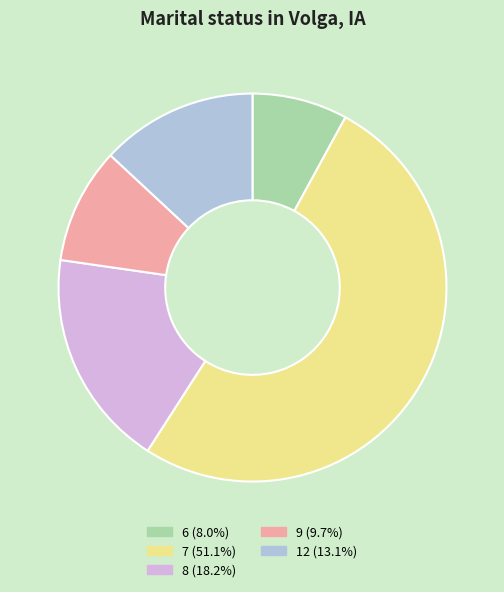

Which slice represents more than half of the pie?

7